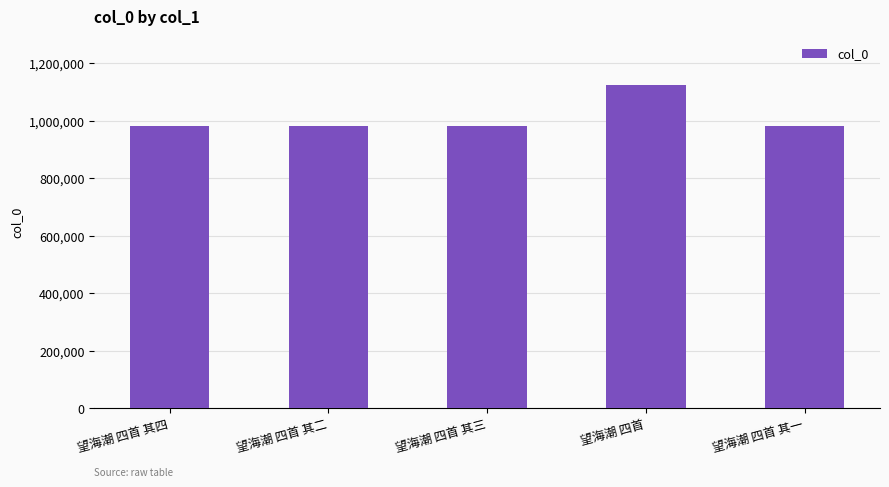

What is the difference between the second highest and second lowest values?

2